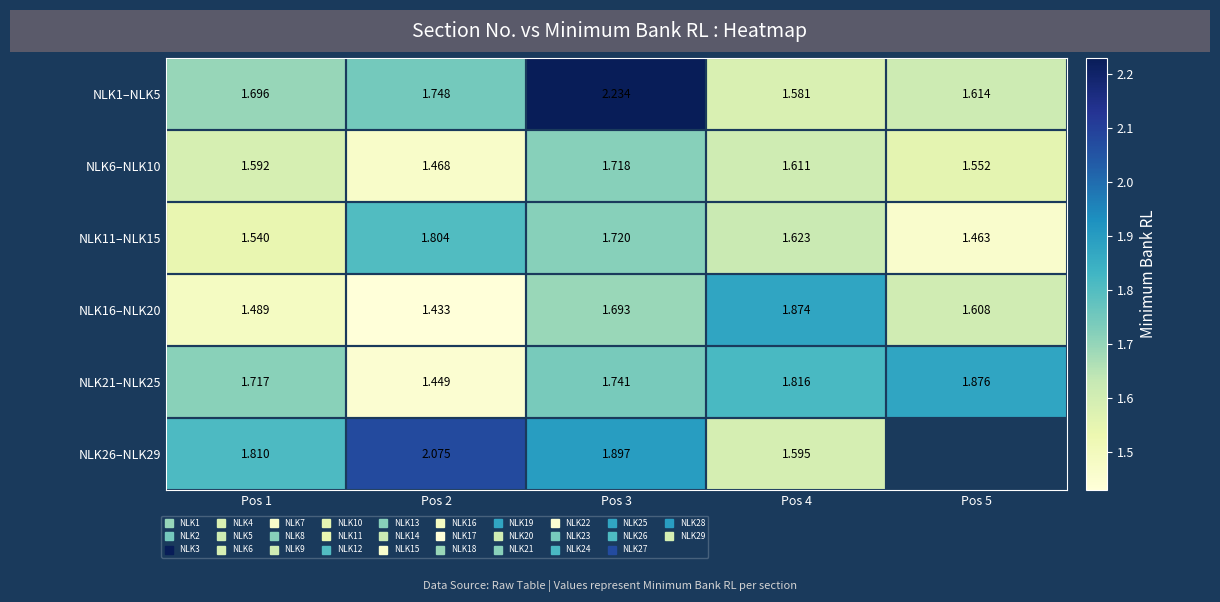

What is the difference between the highest and lowest values at Pos 2?

0.6